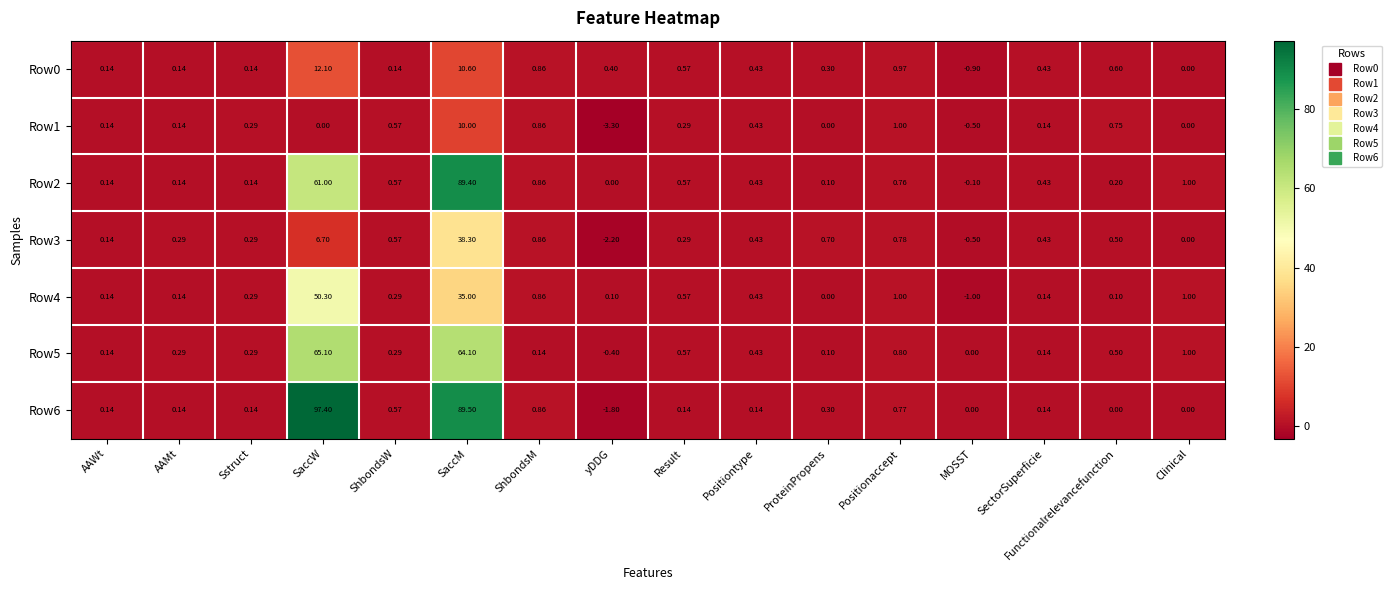

At which label does Row2 reach its minimum?

MOSST